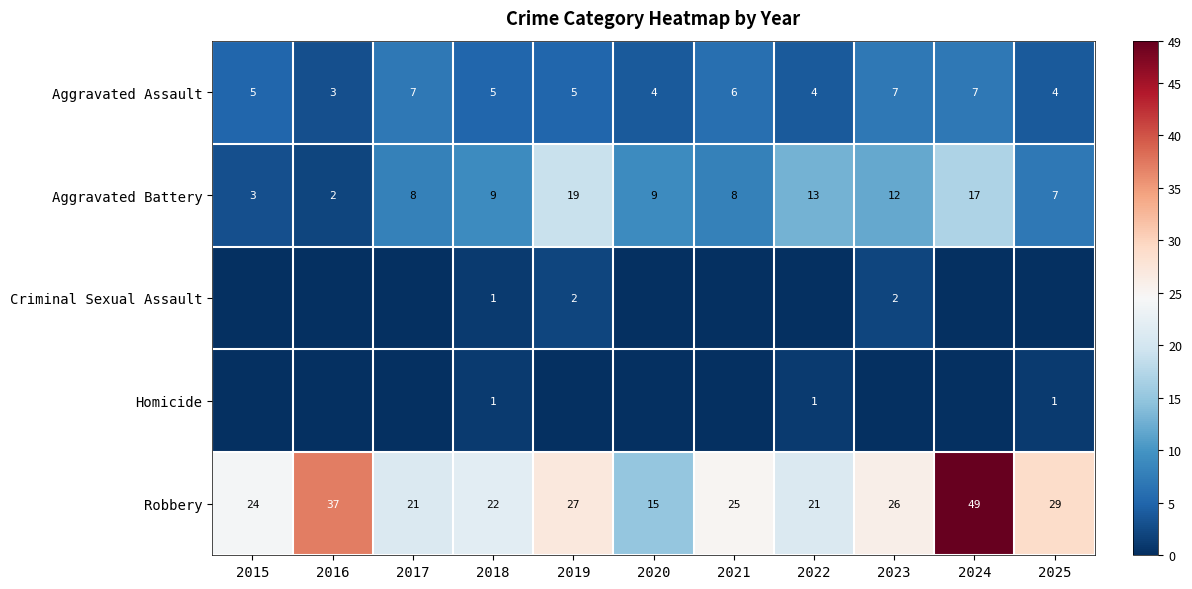

What is the difference between the maximum and minimum values in the Aggravated Assault series?

4